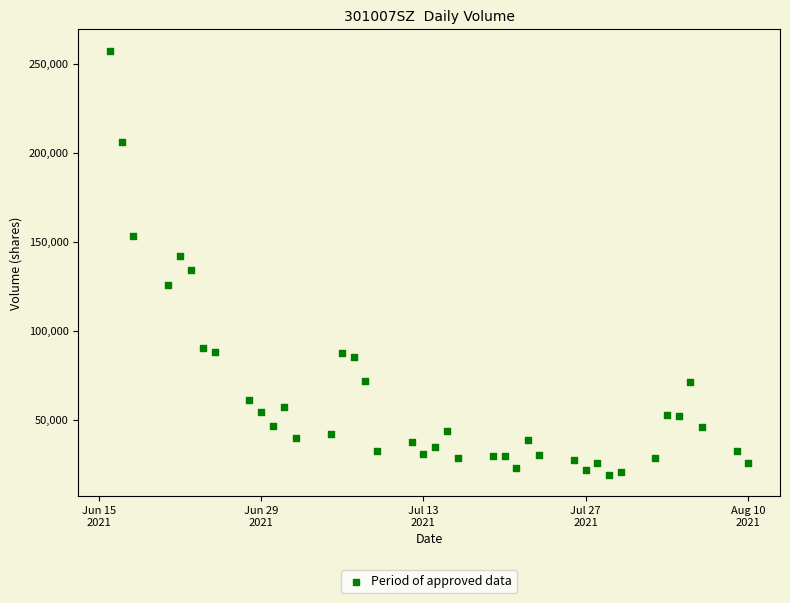

What is the range of X values (max minus min)?

55